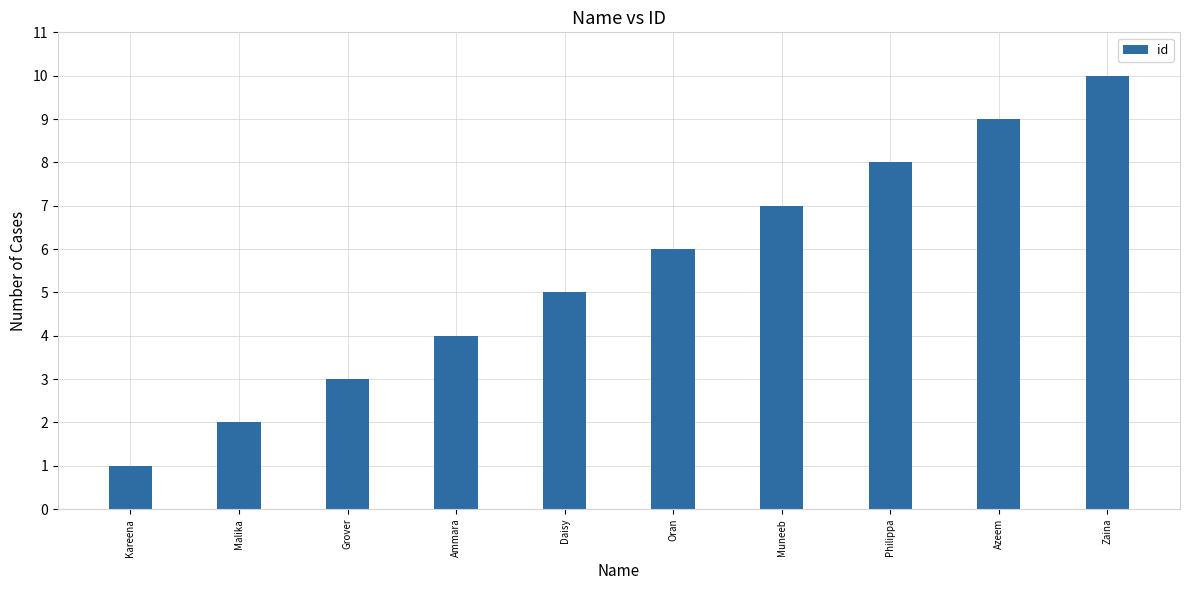

The chart shows a value of 1 at Daisy. True or false?

False